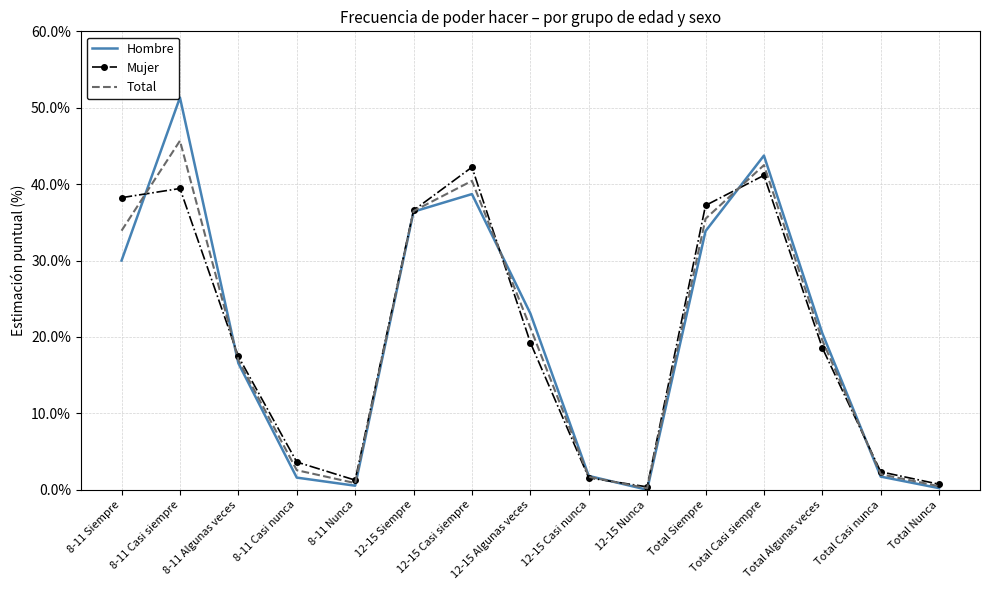

How many interior local peaks does the Total series have?

3